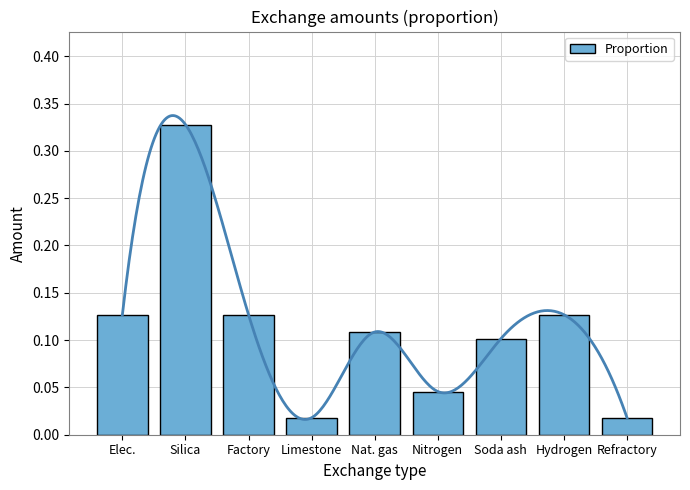

Are the bars grouped side by side (vs. stacked)?

No